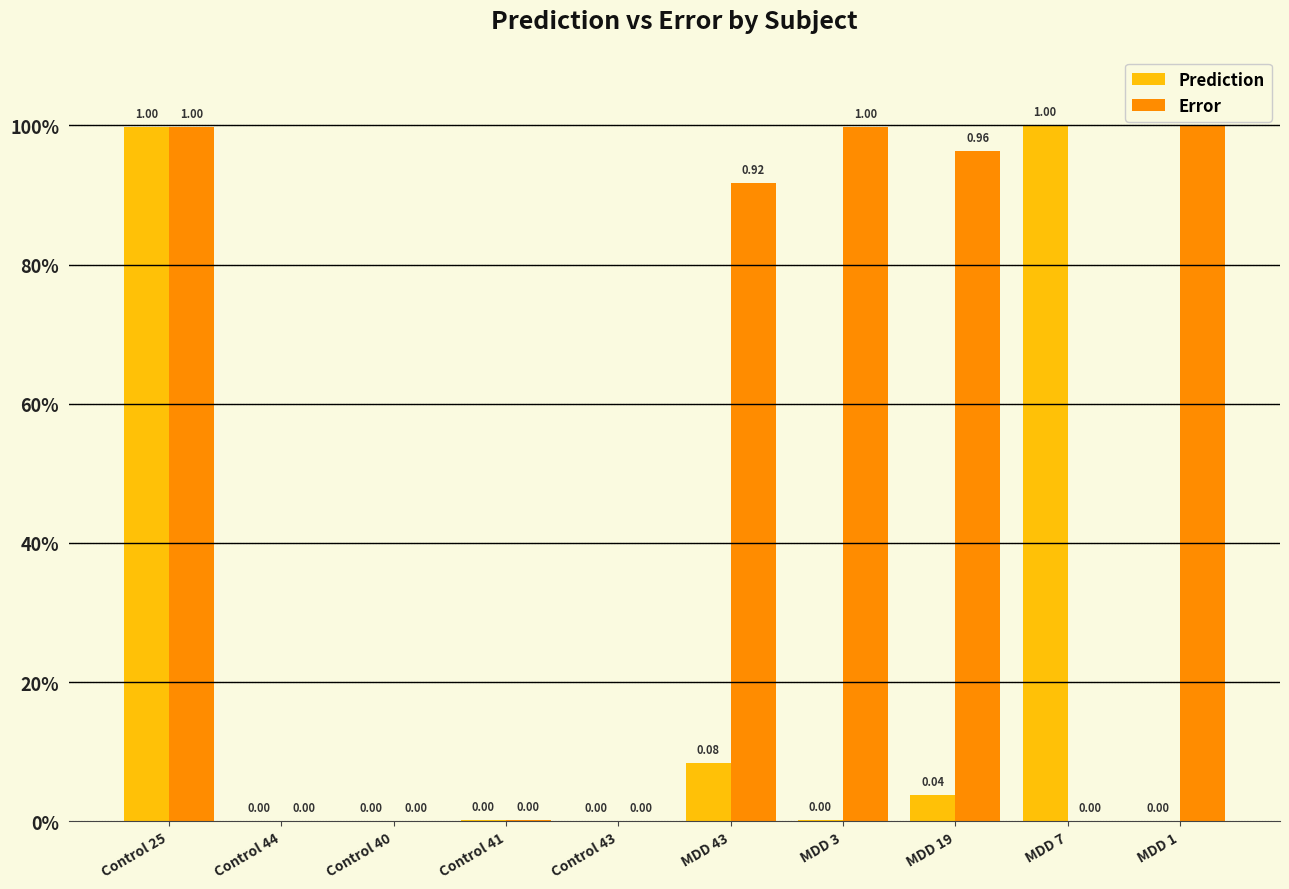

Reading right to left, what are all the values shown in this chart?

Prediction: 0.0	1.0	0.0	0.0	0.1	0.0	0.0	0.0	0.0	1.0
Error: 1.0	0.0	1.0	1.0	0.9	0.0	0.0	0.0	0.0	1.0